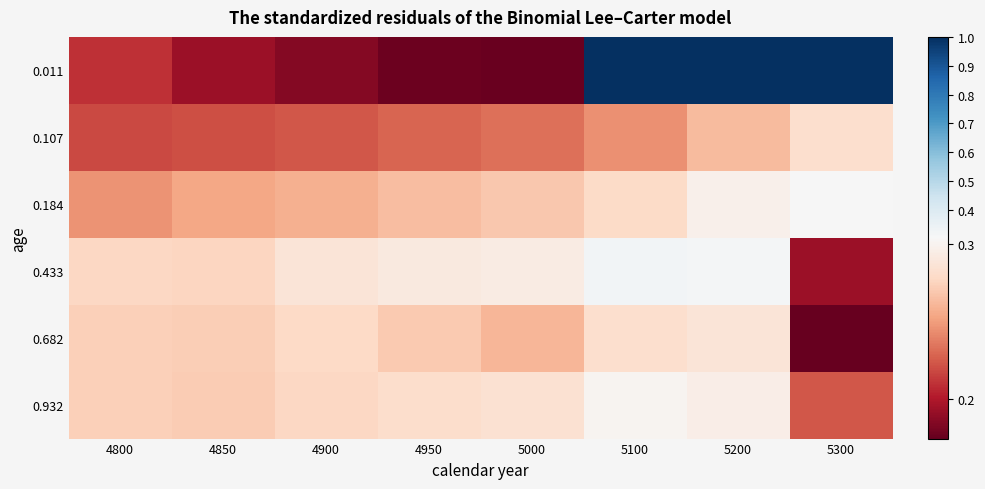

Rank the series by their maximum value, from highest to lowest.

0.011, 0.433, 0.184, 0.932, 0.682, 0.107